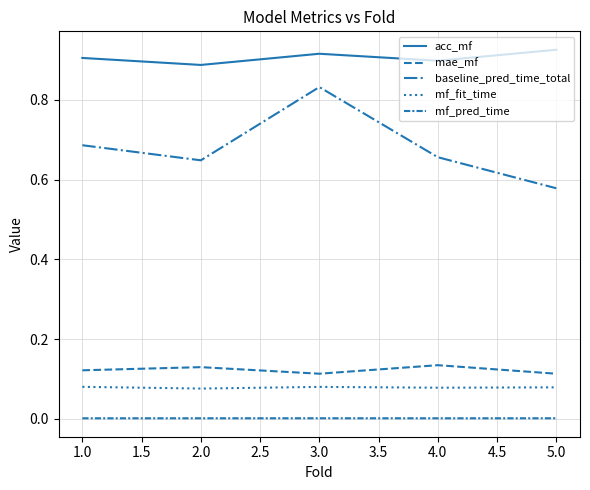

How many lines are shown in the chart?

5